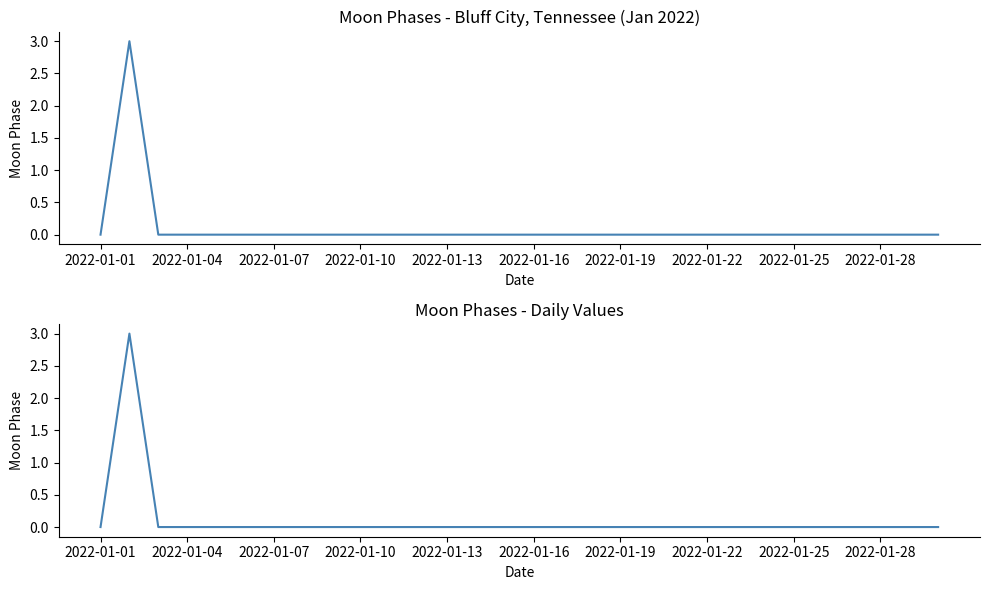

How many values are between 0 and 1?

29